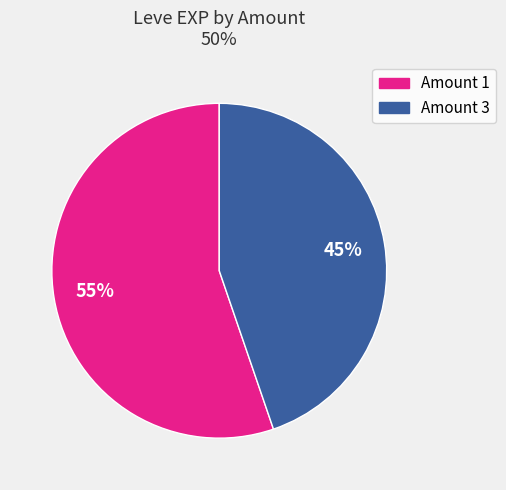

How many segments does this pie chart have?

2